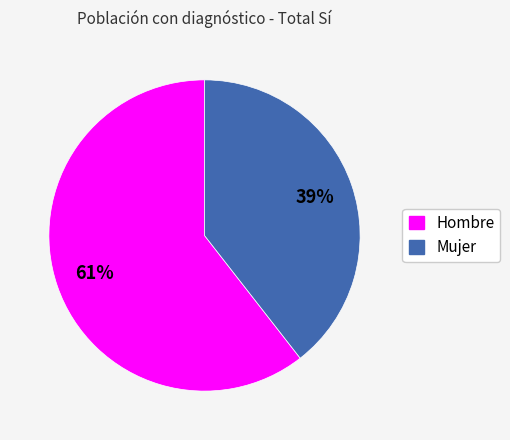

Is it true that Hombre is 61% of the pie?

True